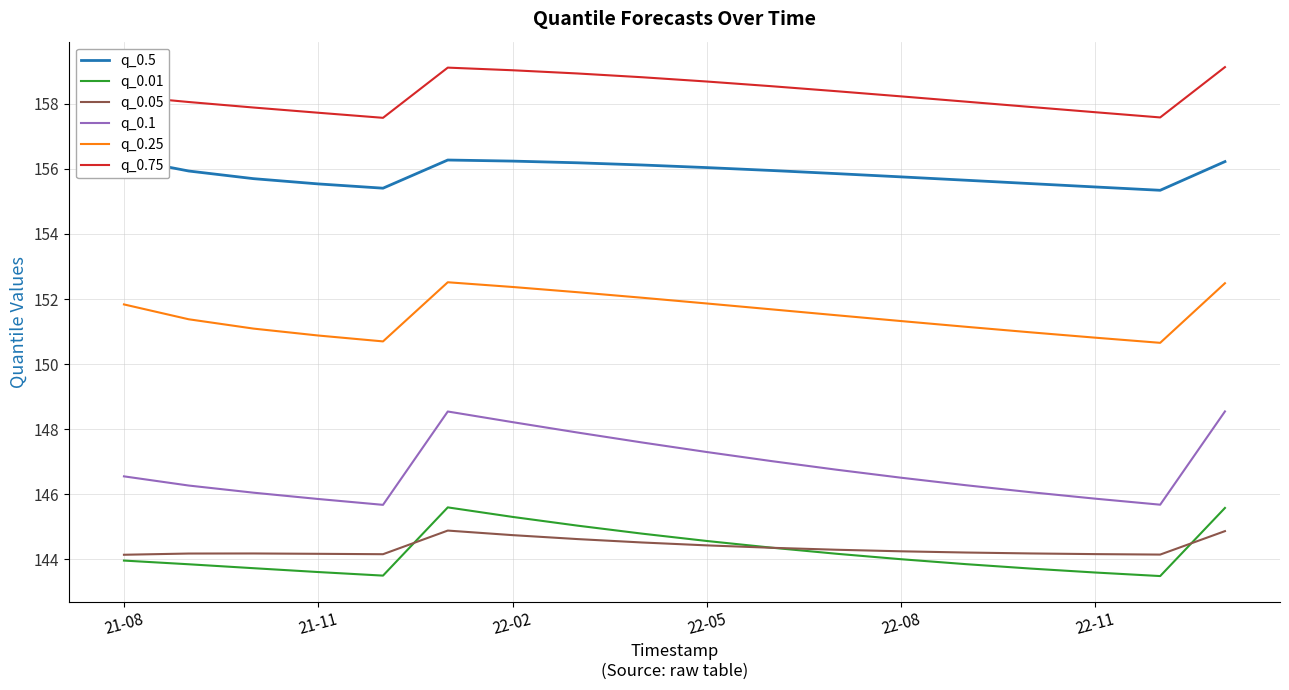

What is the greatest value displayed?

159.1